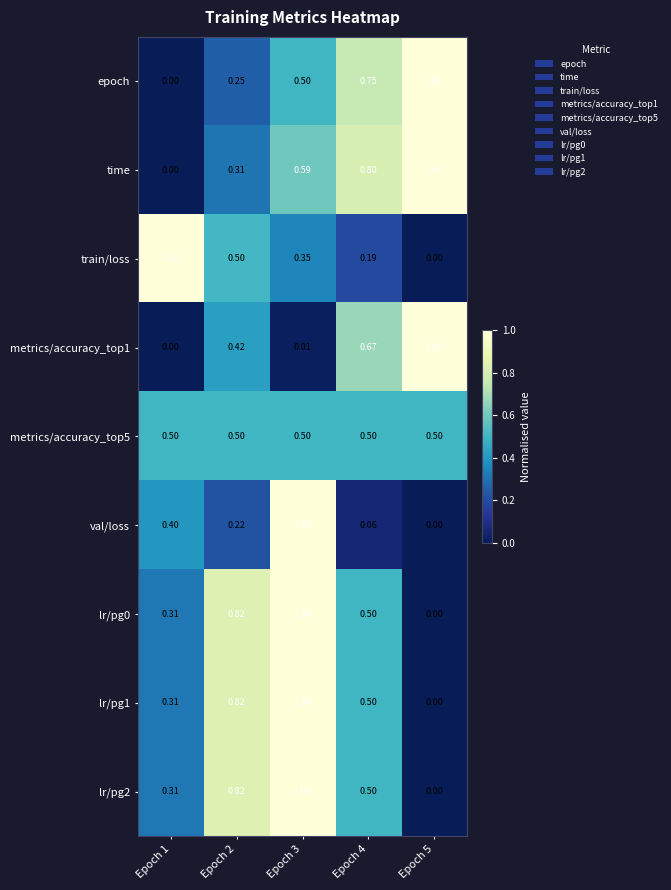

Which series has the largest total across all categories?

time